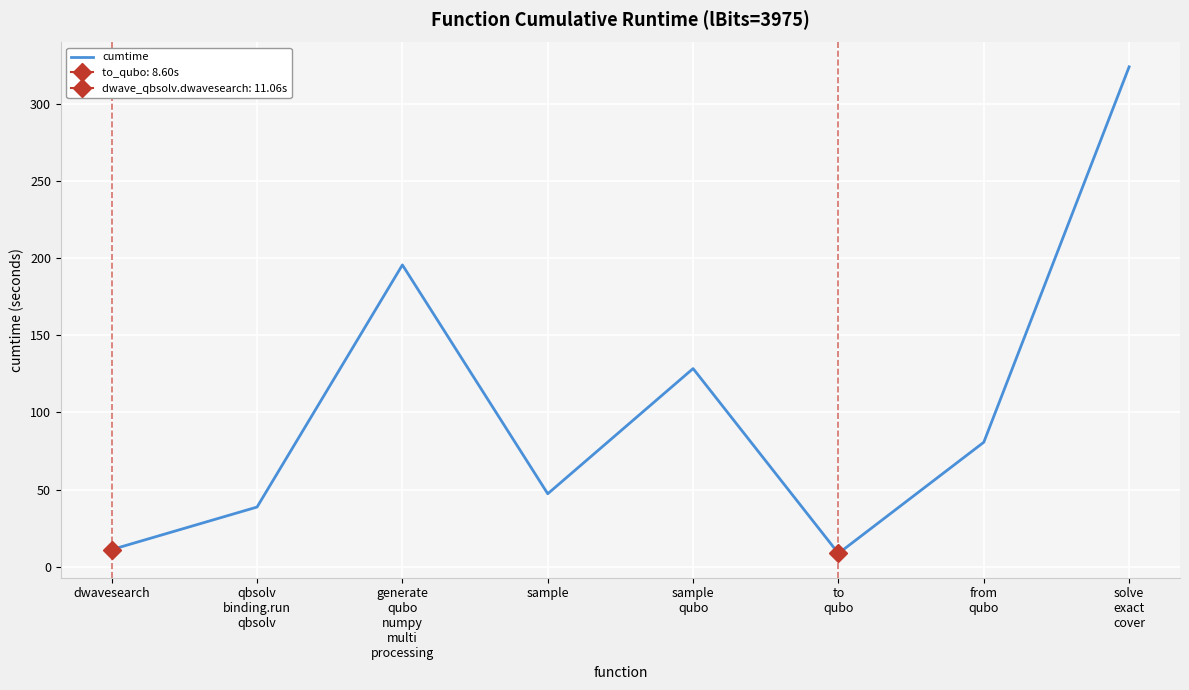

Reading left to right, extract all data points from this chart.

dwavesearch=11.1	qbsolv
binding.run
qbsolv=38.7	generate
qubo
numpy
multi
processing=195.7	sample=47.3	sample
qubo=128.5	to
qubo=8.6	from
qubo=80.7	solve
exact
cover=324.1